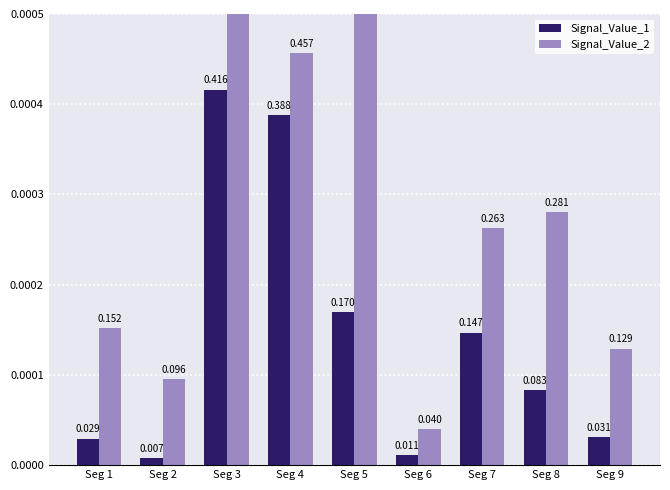

Count the number of categories in the chart.

9